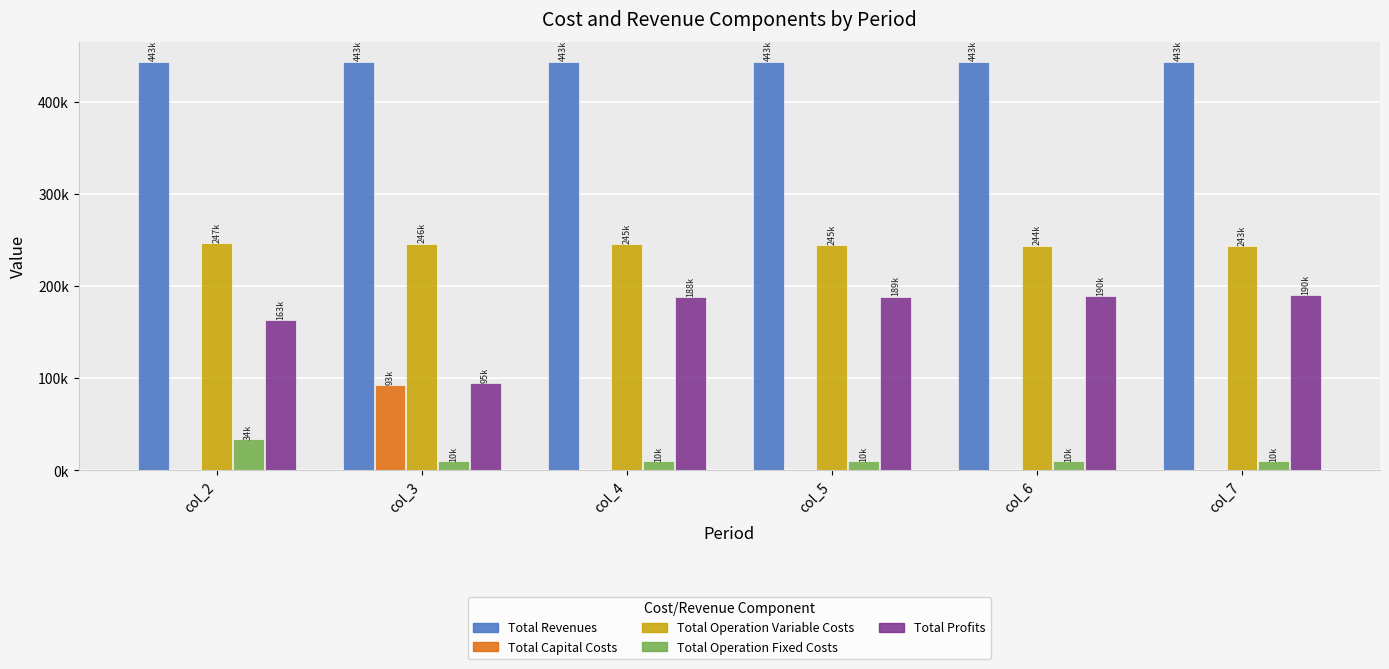

What is the value of the Total Operation Variable Costs bar at the 4th from the left?

244724.1